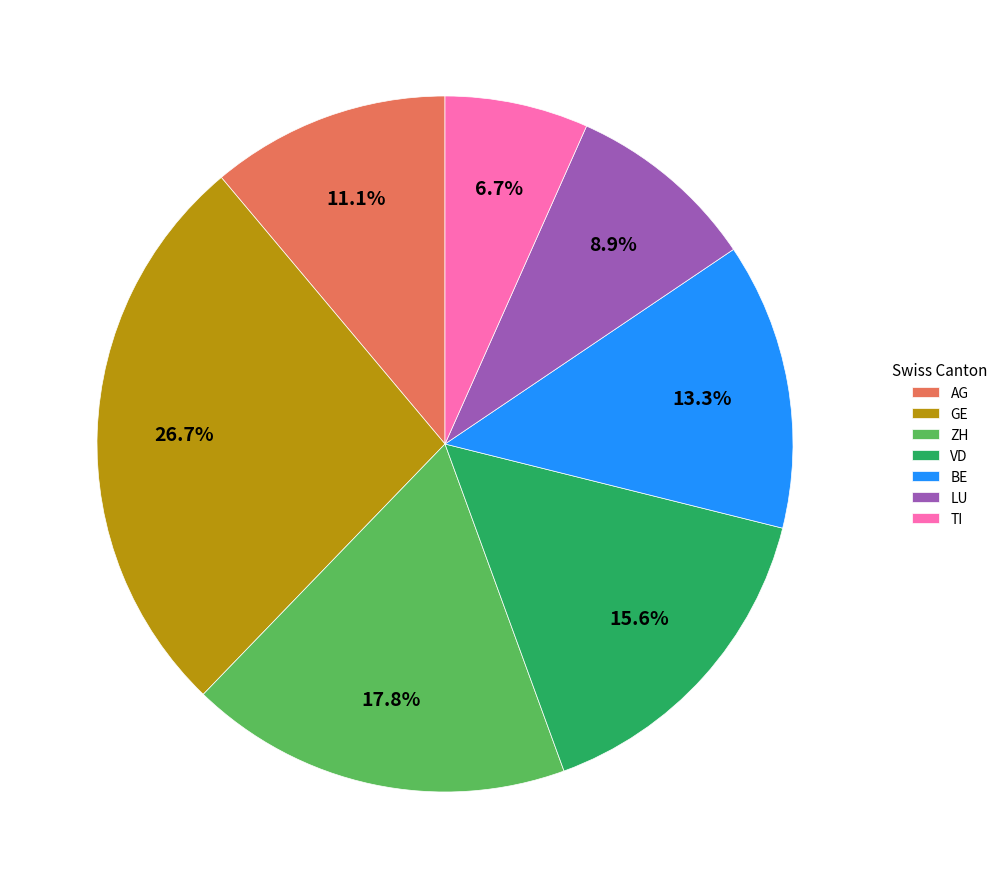

Which has a higher value, TI or AG?

AG